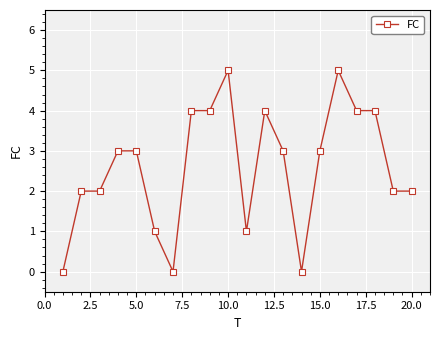

What is the value of the 6th point from the left?

1